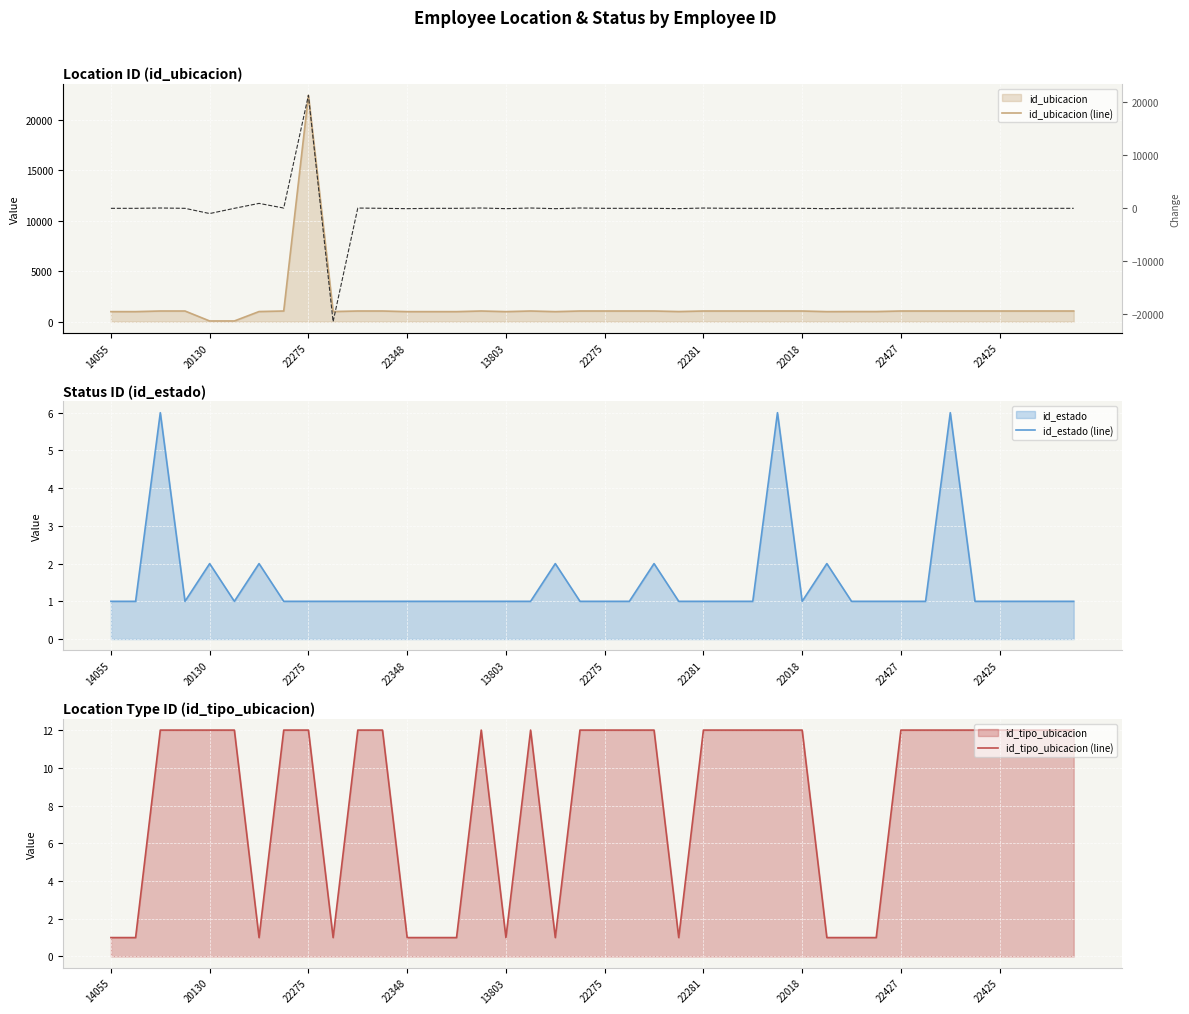

How many values in the change series exceed 0?

11